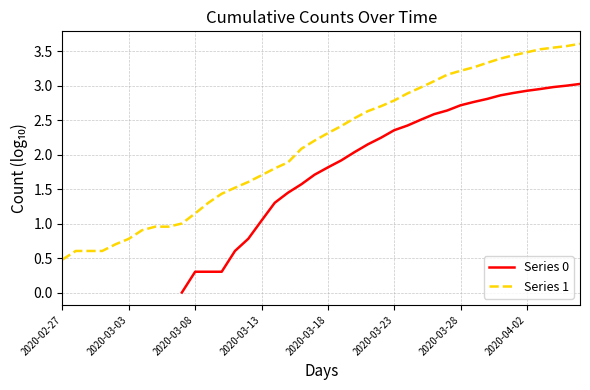

Does the chart display data point markers on the line(s)?

No